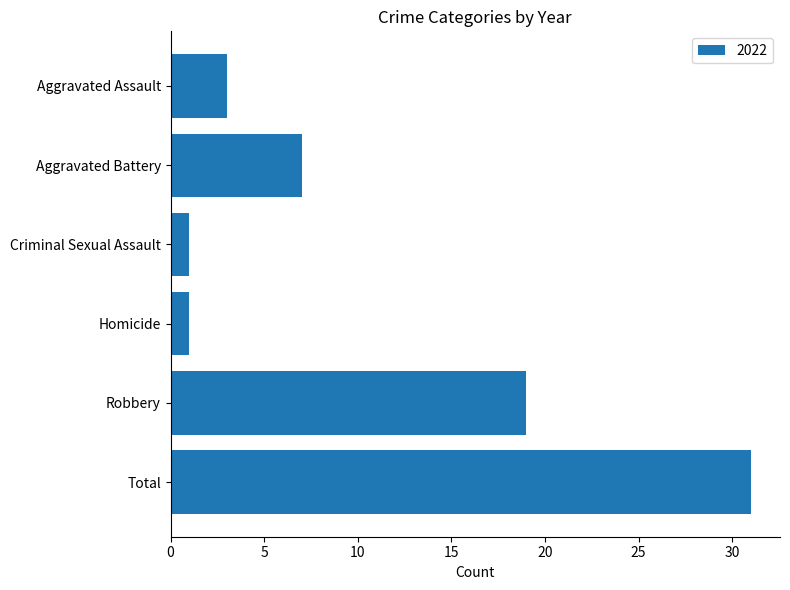

What is the approximate value at Total?

31